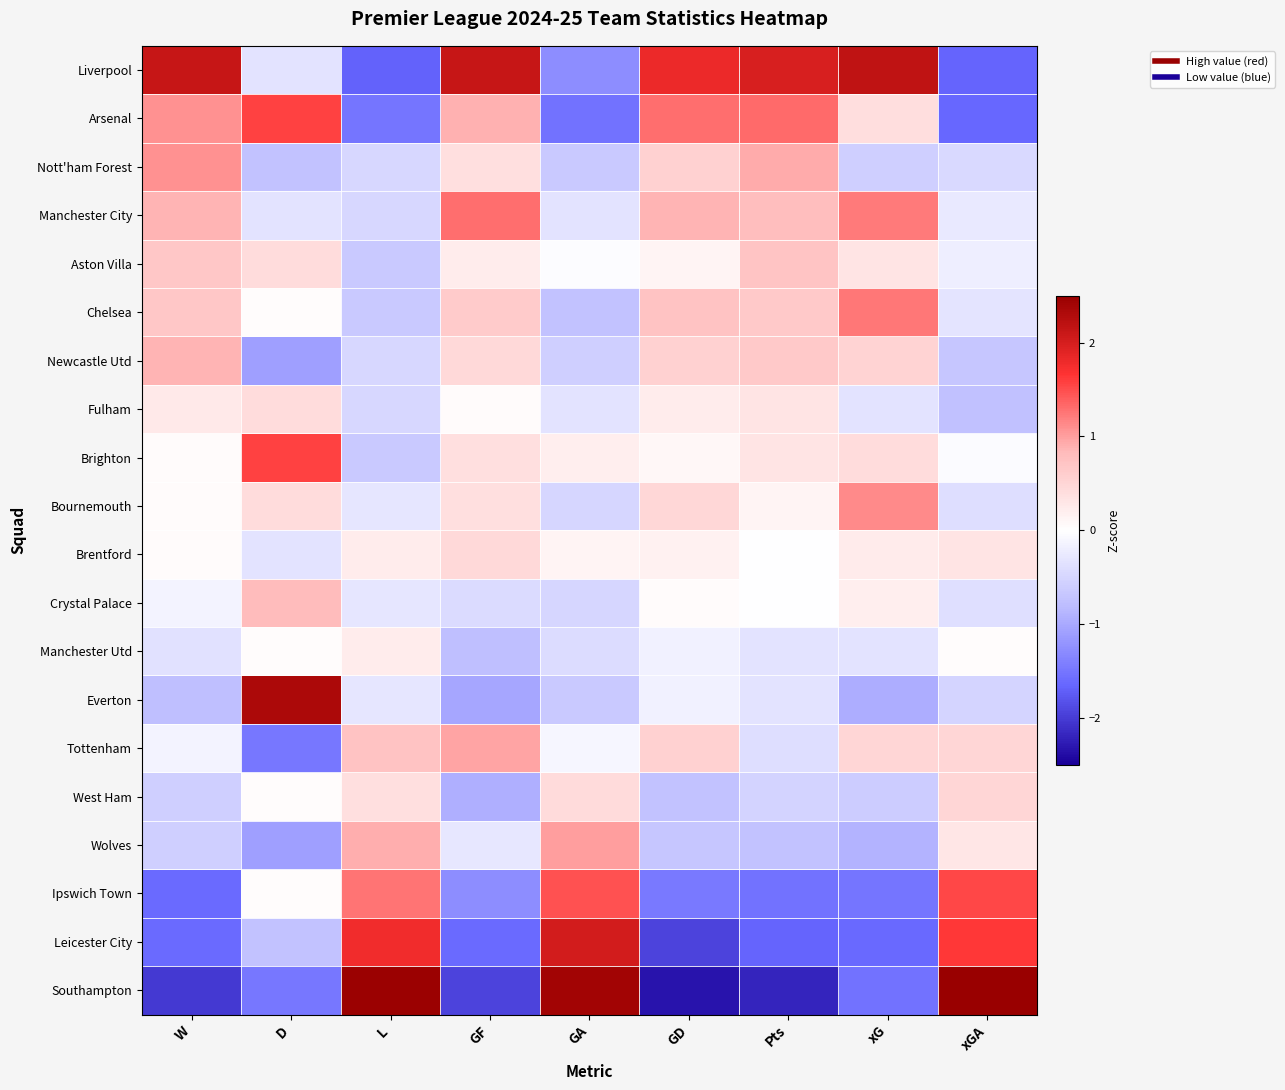

Reading left to right, what are all the values shown in this chart?

Liverpool: W=2.1	D=-0.3	L=-1.7	GF=2.1	GA=-1.3	GD=1.8	Pts=2.0	xG=2.2	xGA=-1.7
Arsenal: W=1.1	D=1.6	L=-1.5	GF=0.9	GA=-1.5	GD=1.3	Pts=1.3	xG=0.4	xGA=-1.6
Nott'ham Forest: W=1.1	D=-0.7	L=-0.5	GF=0.4	GA=-0.7	GD=0.6	Pts=0.9	xG=-0.6	xGA=-0.5
Manchester City: W=0.9	D=-0.3	L=-0.5	GF=1.3	GA=-0.3	GD=0.9	Pts=0.8	xG=1.2	xGA=-0.3
Aston Villa: W=0.7	D=0.4	L=-0.6	GF=0.2	GA=-0.0	GD=0.1	Pts=0.7	xG=0.3	xGA=-0.2
Chelsea: W=0.7	D=0.0	L=-0.6	GF=0.6	GA=-0.7	GD=0.7	Pts=0.7	xG=1.2	xGA=-0.3
Newcastle Utd: W=0.9	D=-1.1	L=-0.5	GF=0.5	GA=-0.6	GD=0.6	Pts=0.7	xG=0.5	xGA=-0.7
Fulham: W=0.3	D=0.4	L=-0.5	GF=0.1	GA=-0.3	GD=0.2	Pts=0.3	xG=-0.3	xGA=-0.8
Brighton: W=0.1	D=1.6	L=-0.6	GF=0.4	GA=0.2	GD=0.1	Pts=0.3	xG=0.4	xGA=-0.0
Bournemouth: W=0.1	D=0.4	L=-0.3	GF=0.4	GA=-0.5	GD=0.5	Pts=0.1	xG=1.1	xGA=-0.4
Brentford: W=0.1	D=-0.3	L=0.2	GF=0.5	GA=0.1	GD=0.2	Pts=-0.0	xG=0.2	xGA=0.3
Crystal Palace: W=-0.2	D=0.8	L=-0.3	GF=-0.4	GA=-0.5	GD=0.0	Pts=-0.0	xG=0.2	xGA=-0.4
Manchester Utd: W=-0.4	D=0.0	L=0.2	GF=-0.8	GA=-0.4	GD=-0.2	Pts=-0.3	xG=-0.3	xGA=0.0
Everton: W=-0.8	D=2.3	L=-0.3	GF=-1.0	GA=-0.7	GD=-0.2	Pts=-0.3	xG=-1.0	xGA=-0.5
Tottenham: W=-0.2	D=-1.5	L=0.7	GF=1.0	GA=-0.1	GD=0.6	Pts=-0.4	xG=0.5	xGA=0.5
West Ham: W=-0.6	D=0.0	L=0.4	GF=-0.9	GA=0.4	GD=-0.7	Pts=-0.5	xG=-0.6	xGA=0.5
Wolves: W=-0.6	D=-1.1	L=0.9	GF=-0.3	GA=1.0	GD=-0.7	Pts=-0.7	xG=-0.9	xGA=0.3
Ipswich Town: W=-1.6	D=0.0	L=1.3	GF=-1.3	GA=1.5	GD=-1.5	Pts=-1.5	xG=-1.5	xGA=1.5
Leicester City: W=-1.6	D=-0.7	L=1.8	GF=-1.6	GA=2.0	GD=-1.9	Pts=-1.7	xG=-1.6	xGA=1.6
Southampton: W=-2.0	D=-1.5	L=2.5	GF=-1.9	GA=2.4	GD=-2.3	Pts=-2.2	xG=-1.5	xGA=2.5